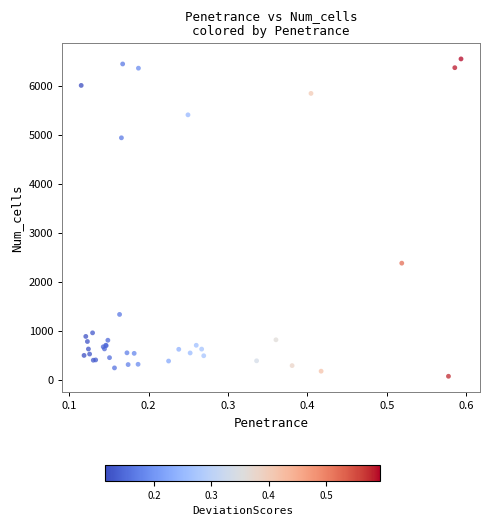

What Y value in the scatter plot is closest to 3311?

2381